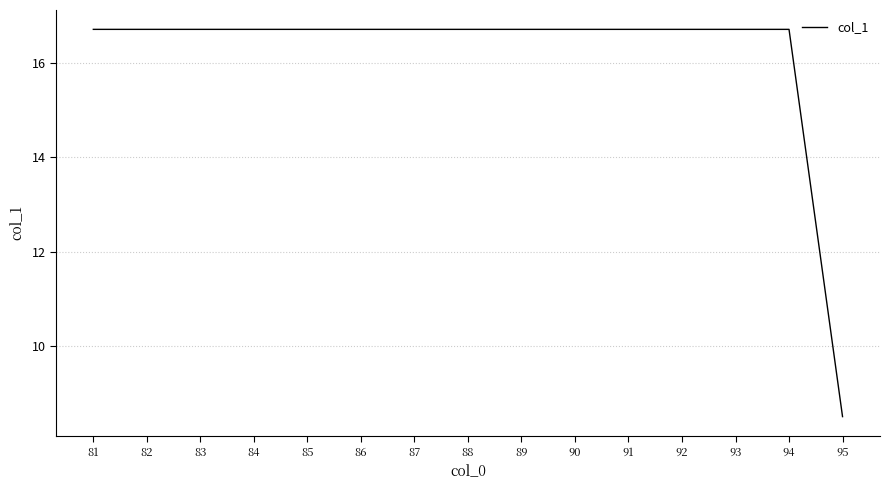

Count the number of categories in the chart.

15